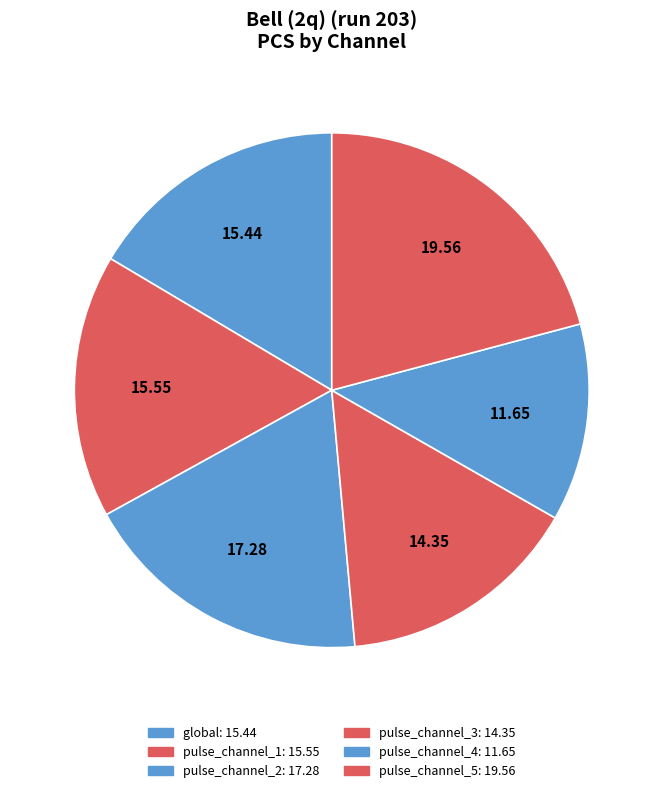

The global slice represents 10% of the pie. True or false?

False